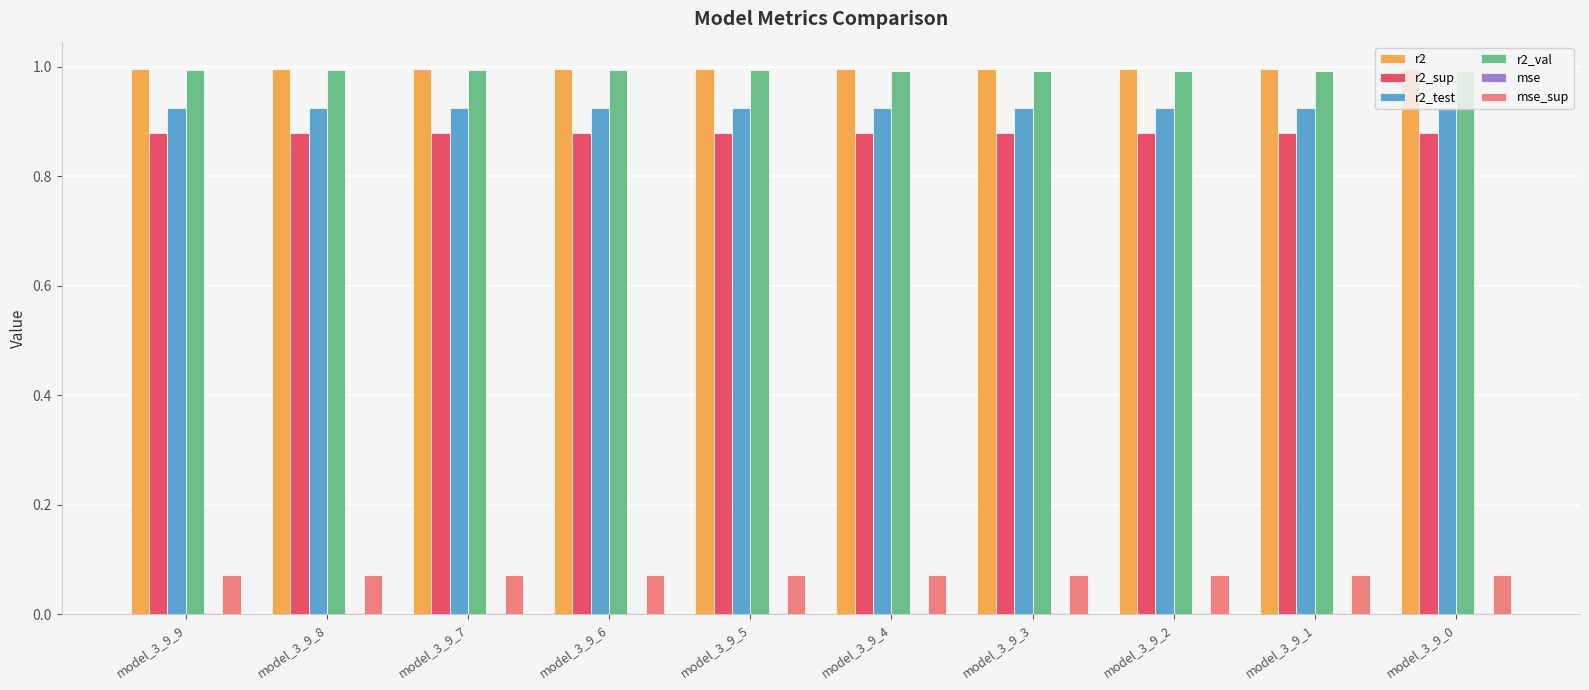

What is the maximum value for r2_val?

1.0